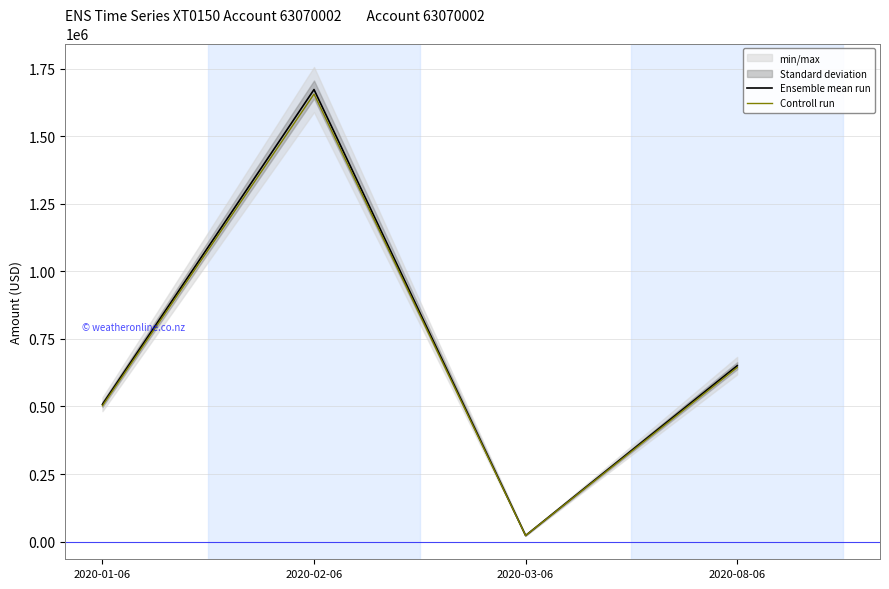

What is the difference between the maximum and second lowest values in the Ensemble mean run series?

1164741.0